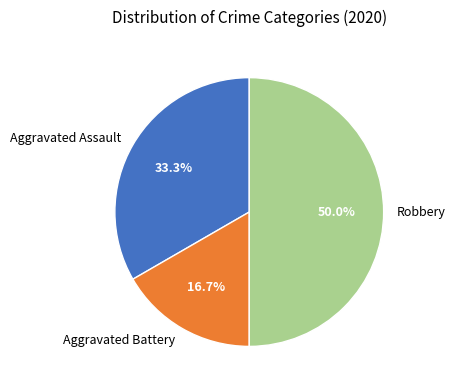

To the nearest percent, what is the average slice percentage?

33%